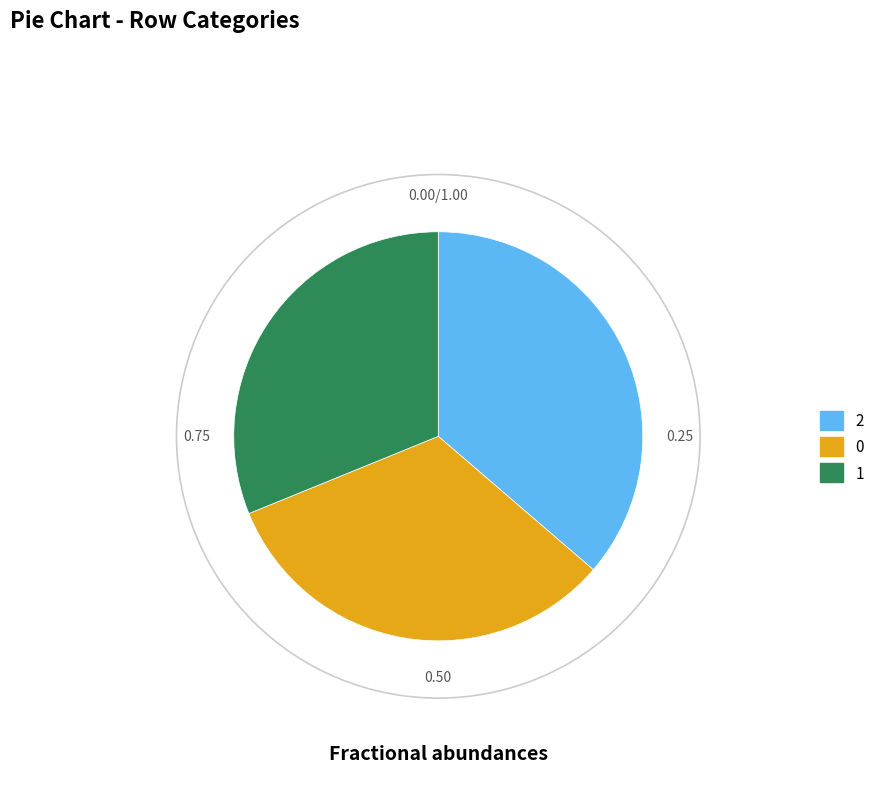

Is there any slice that represents more than half of the pie?

No